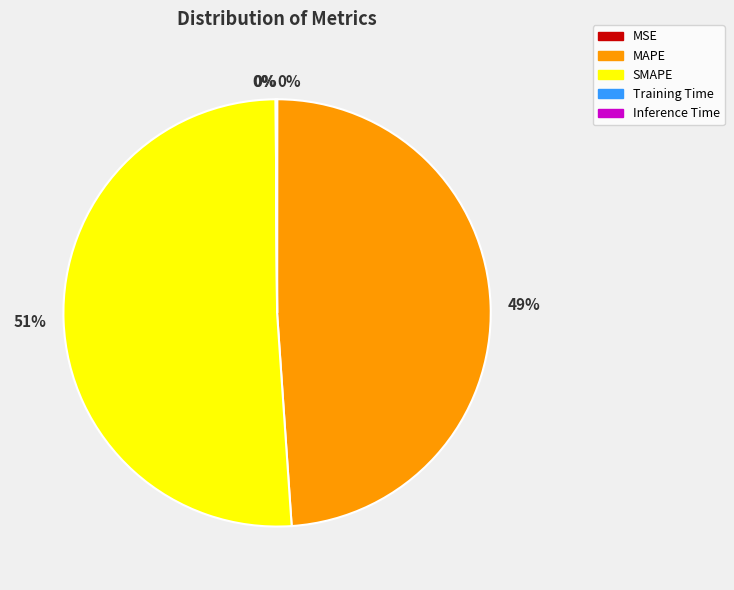

Between SMAPE and MAPE, which is larger?

SMAPE